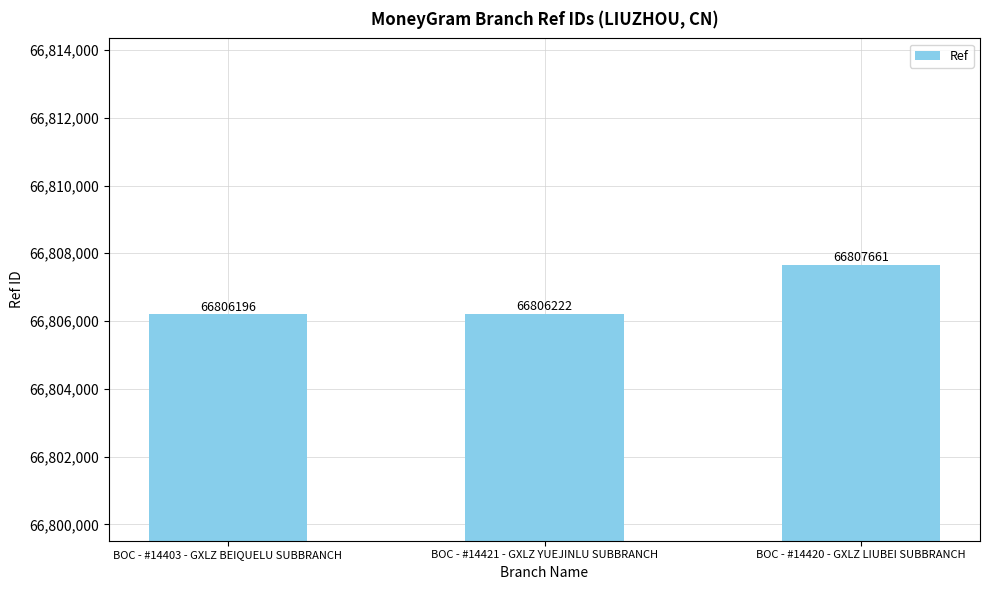

What value does the data have at BOC - #14420 - GXLZ LIUBEI SUBBRANCH, to the nearest 10?

66807660